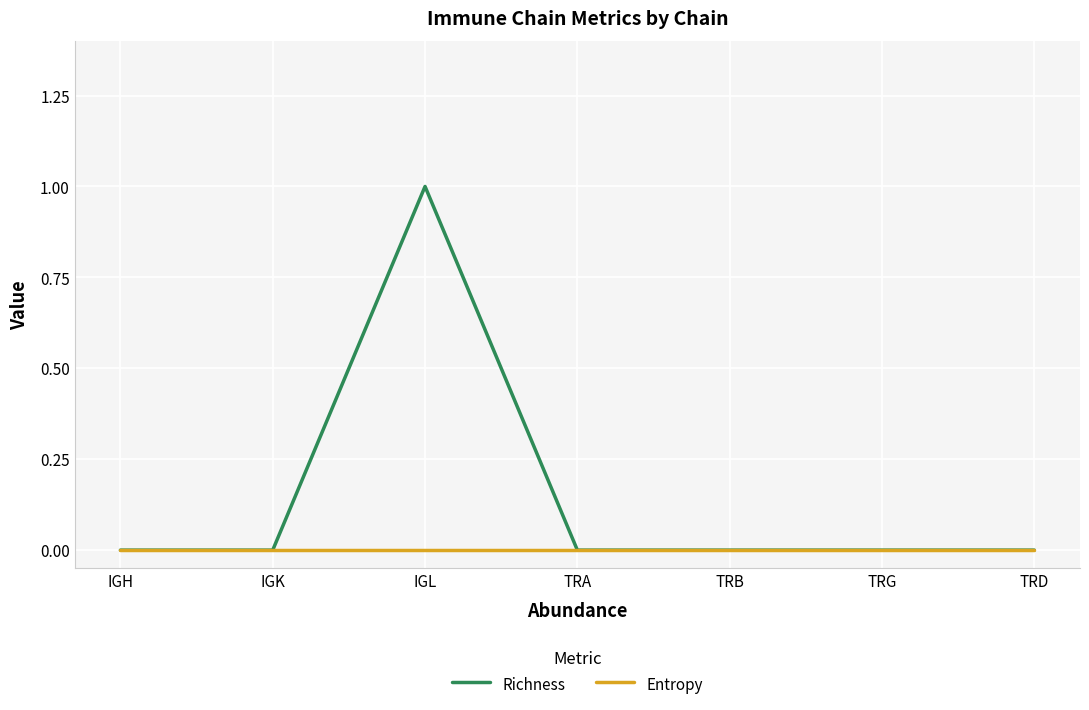

Does the chart have visible grid lines?

Yes